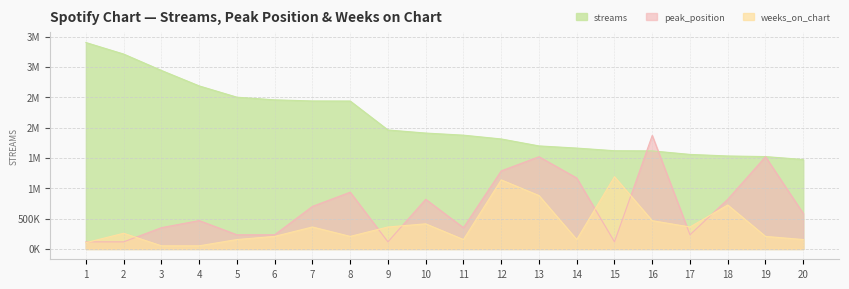

How many series are shown in this chart?

3